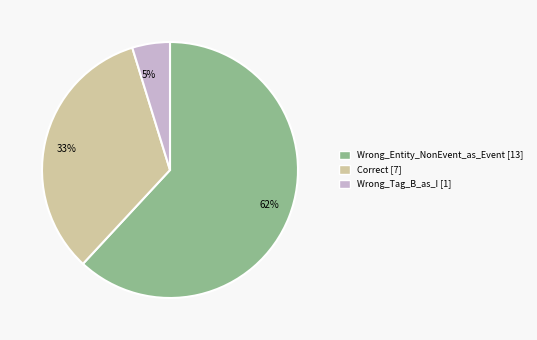

How many slices are in this pie chart?

3